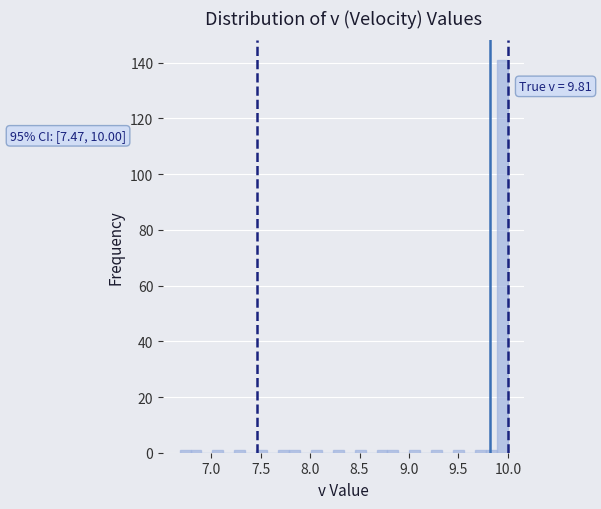

Around what value on the x-axis is the tallest bar? Give the approximate position of its centre, as read against the axis.

9.95